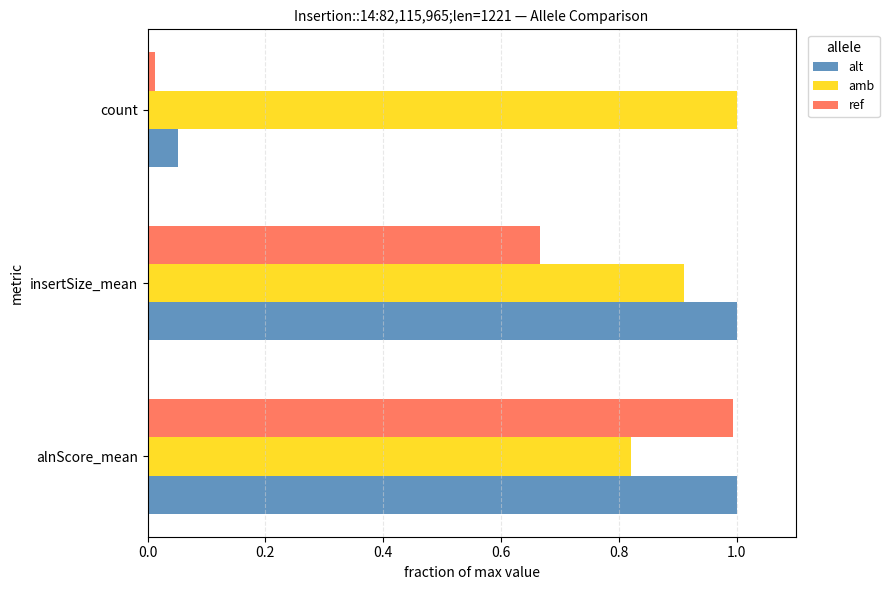

At which category does the chart reach its minimum across all series?

count